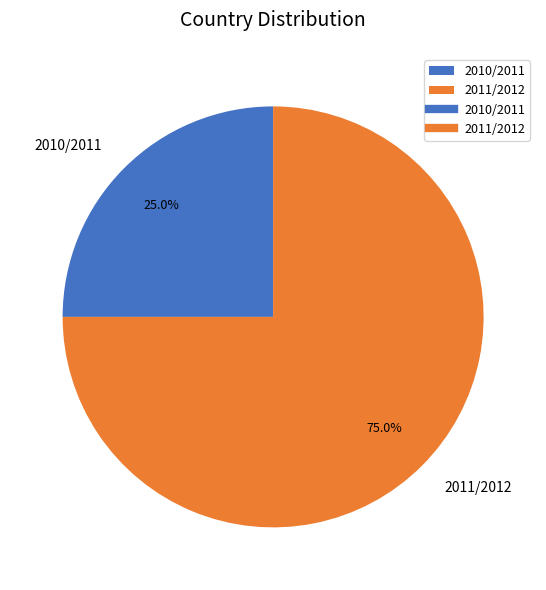

What is the largest slice in the pie chart?

2011/2012